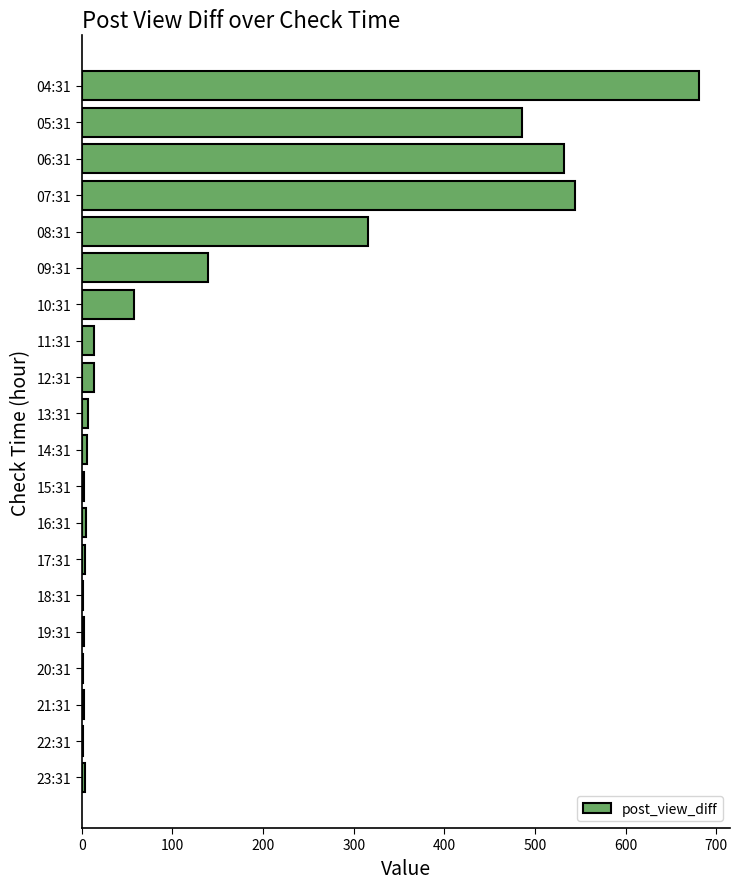

Are the bars horizontal?

Yes